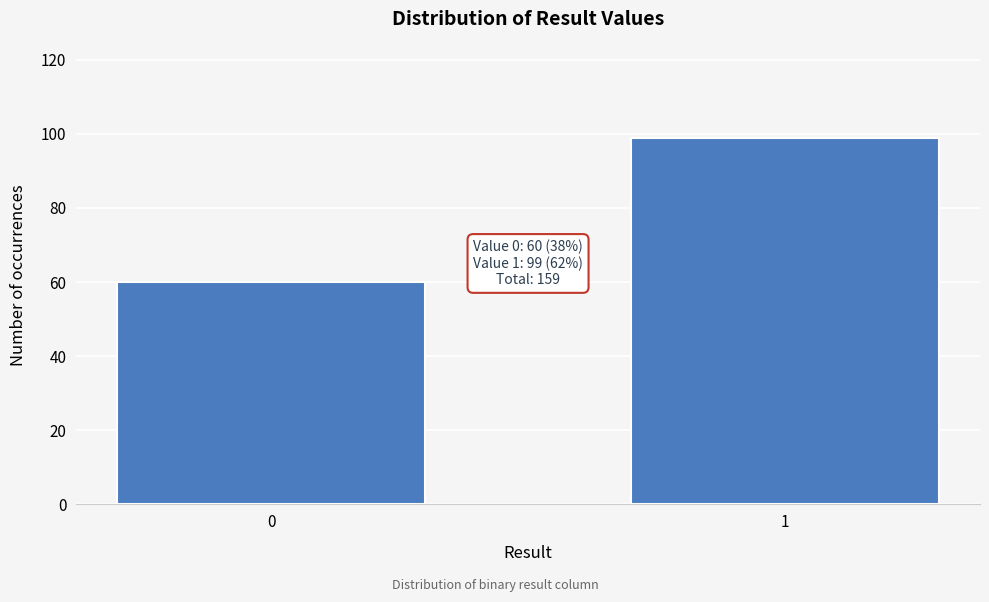

Reading left to right, transcribe all the data shown in this chart.

60	99